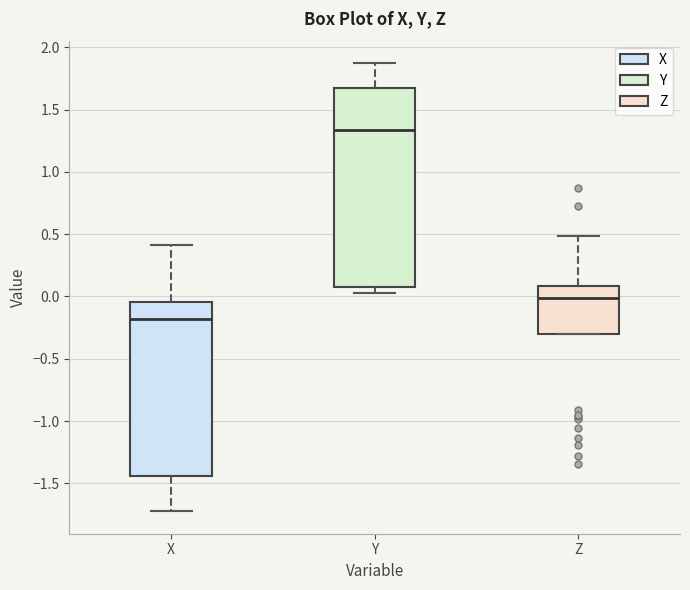

Reading left to right, read every box against the y-axis: the position of its median line, the range the box covers, and the ends of its whiskers. The values are not printed on the chart, so give them approximately, as read against the axis.

X: median -0.20, box -1.45 to -0.05, whiskers -1.70 to 0.40
Y: median 1.35, box 0.10 to 1.65, whiskers 0.05 to 1.85
Z: median 0.00, box -0.30 to 0.10, whiskers -0.30 to 0.50